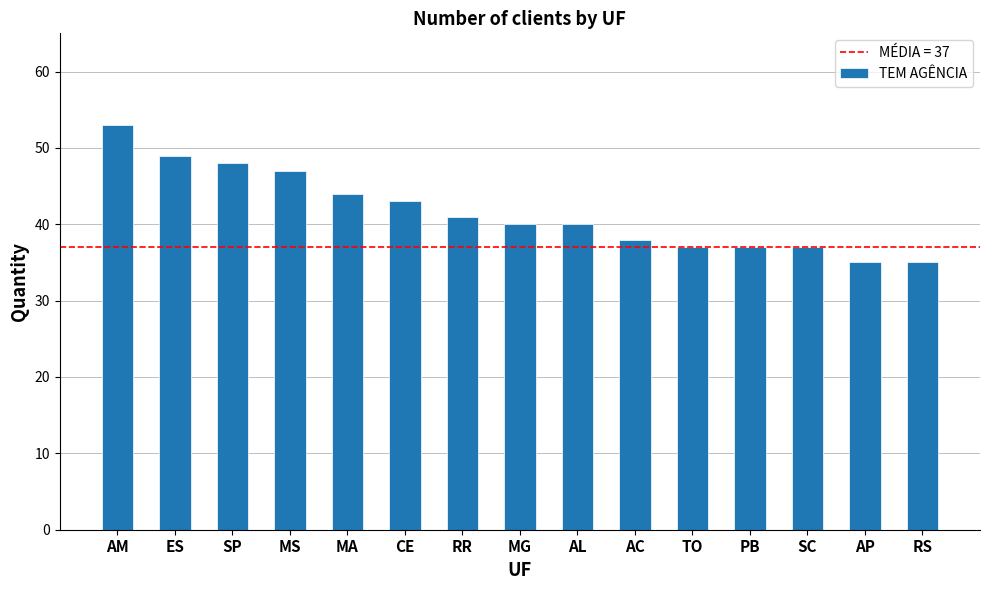

Does the chart contain stacked bars?

No